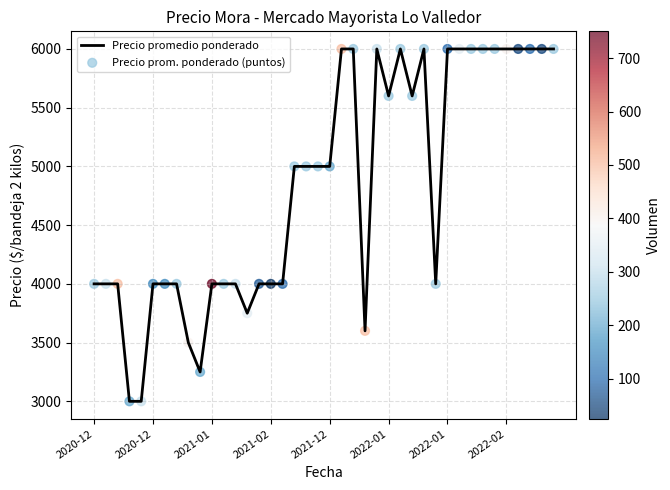

What is the difference between the maximum and minimum values?

3000